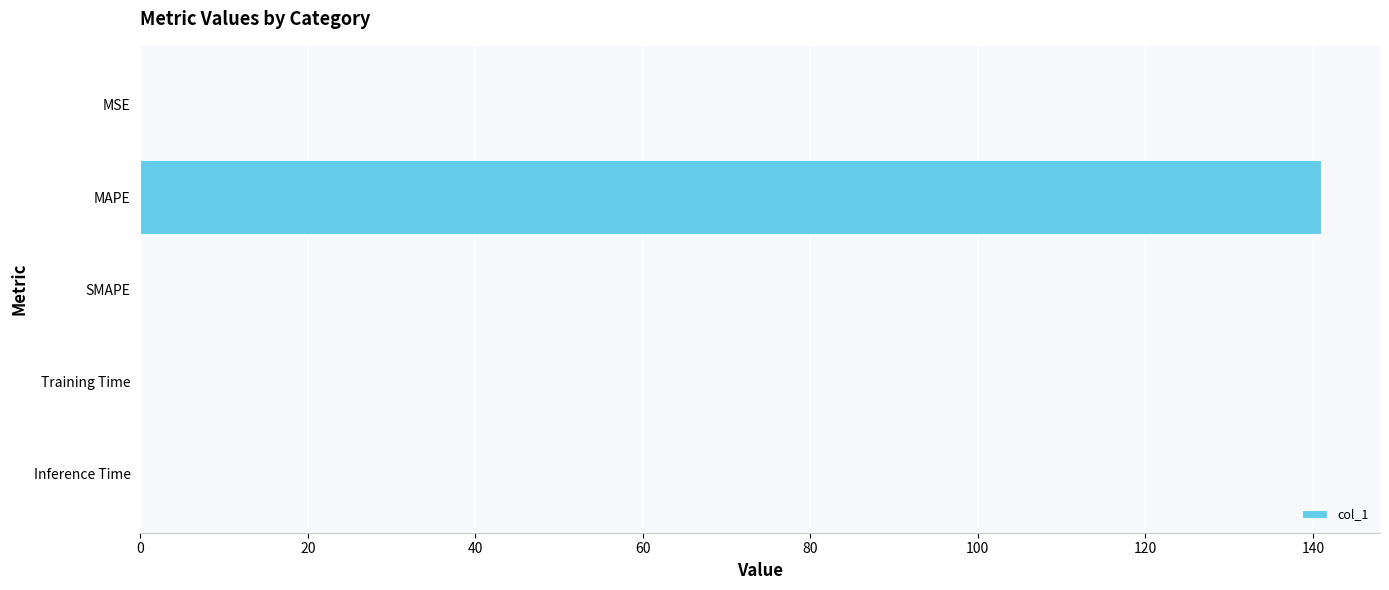

How many categories are shown in the chart?

5